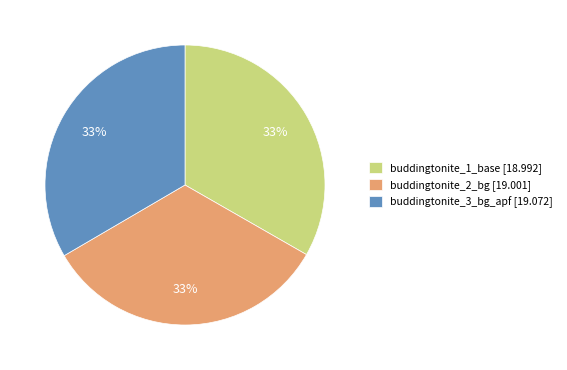

Do buddingtonite_3_bg_apf [19.072] and buddingtonite_1_base [18.992] together represent more than half of the pie?

Yes